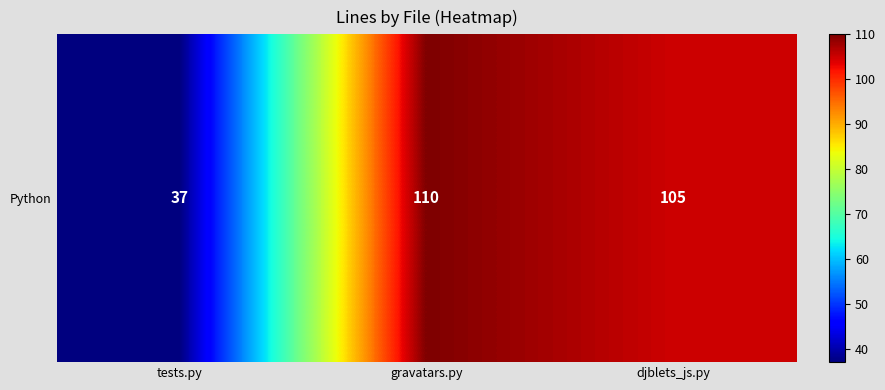

Is it true that the value at gravatars.py is 69?

False